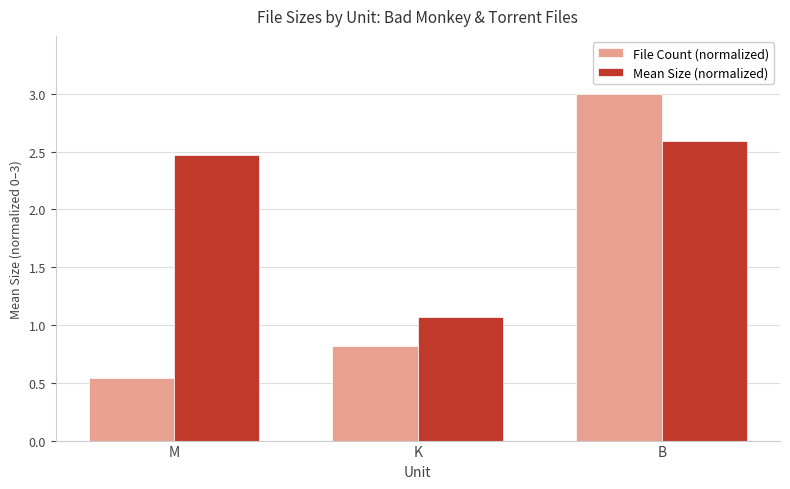

Which series has the widest spread of values?

File Count (normalized)